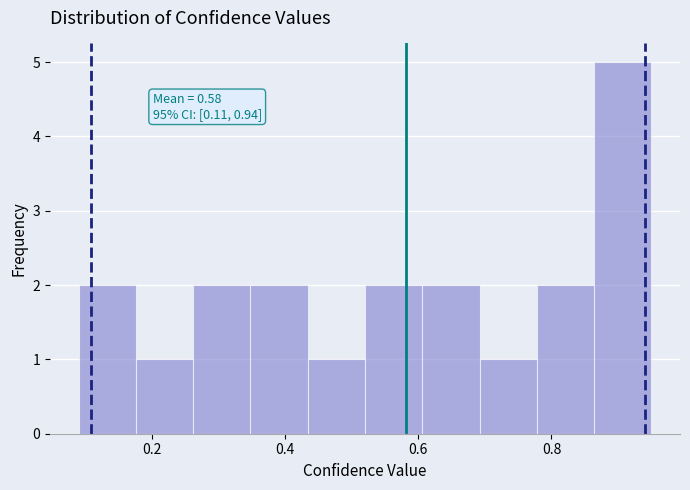

Over which range of the x-axis is the bar tallest?

0.864 to 0.950